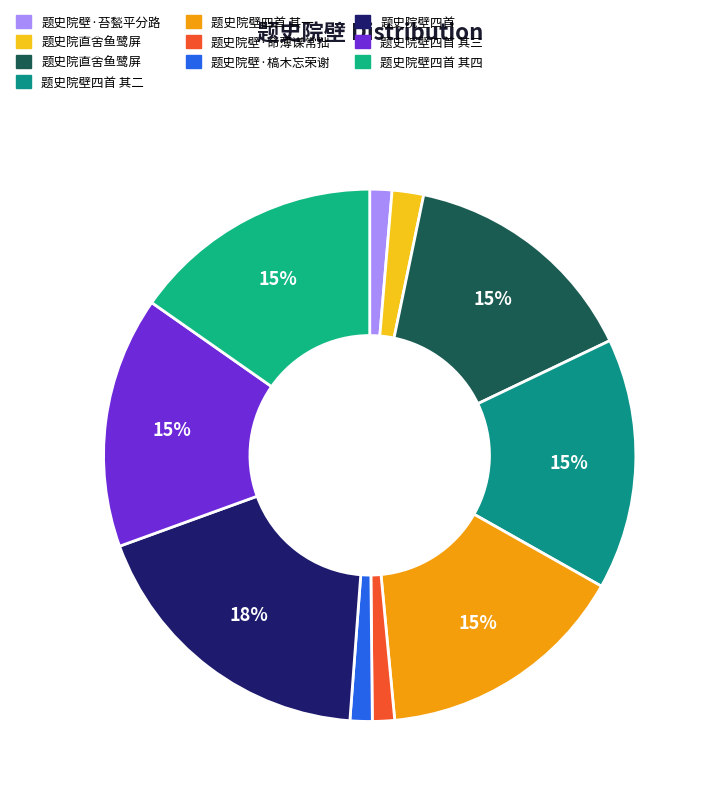

How many slices are in this pie chart?

10